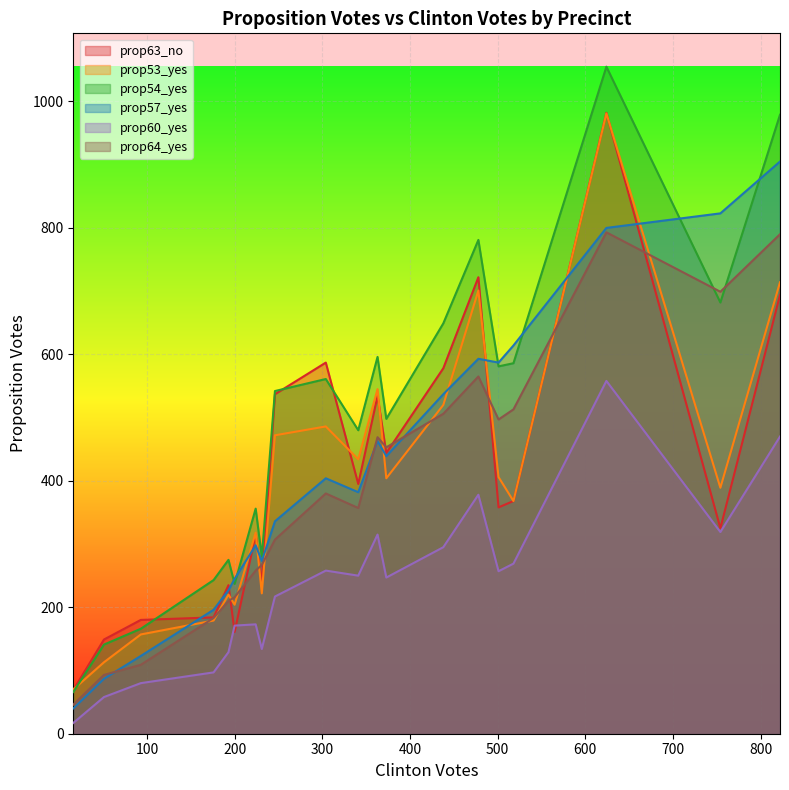

True or false: prop63_no has a value of 69 at 057-CP02.

False